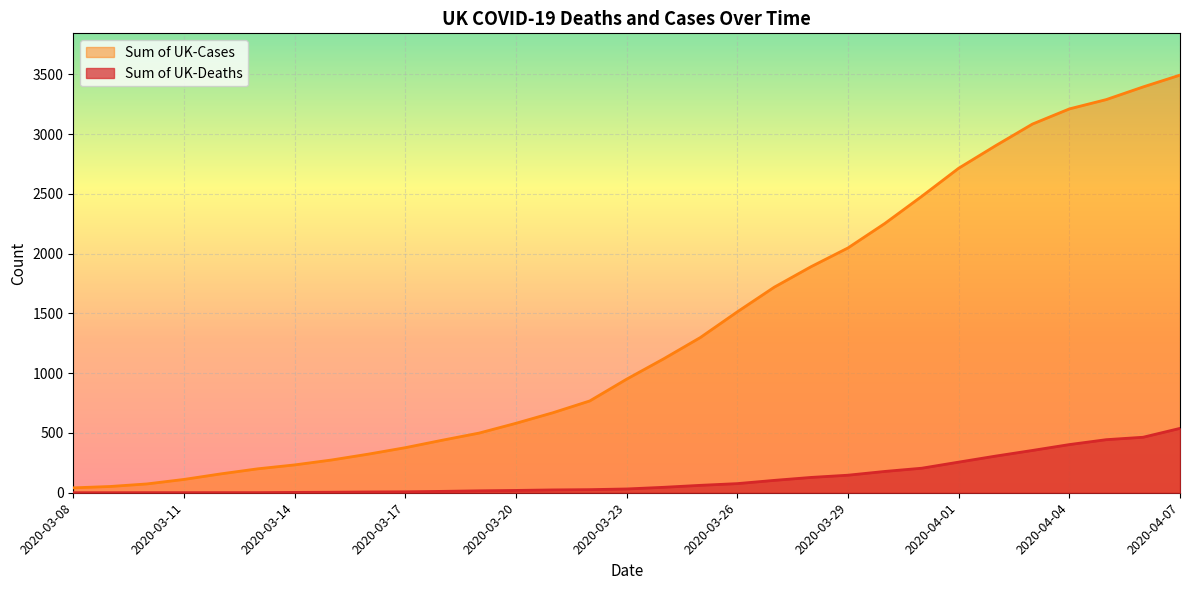

What is the value of the Sum of UK-Deaths point at the 2nd from the left?

0.3